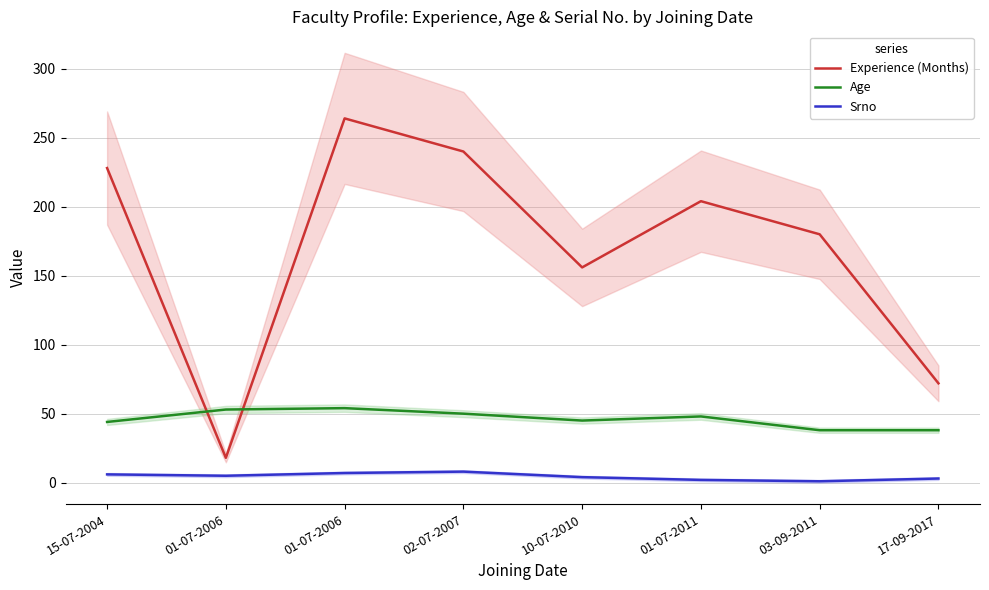

True or false: Srno has more than 1 points higher than both neighbors.

False